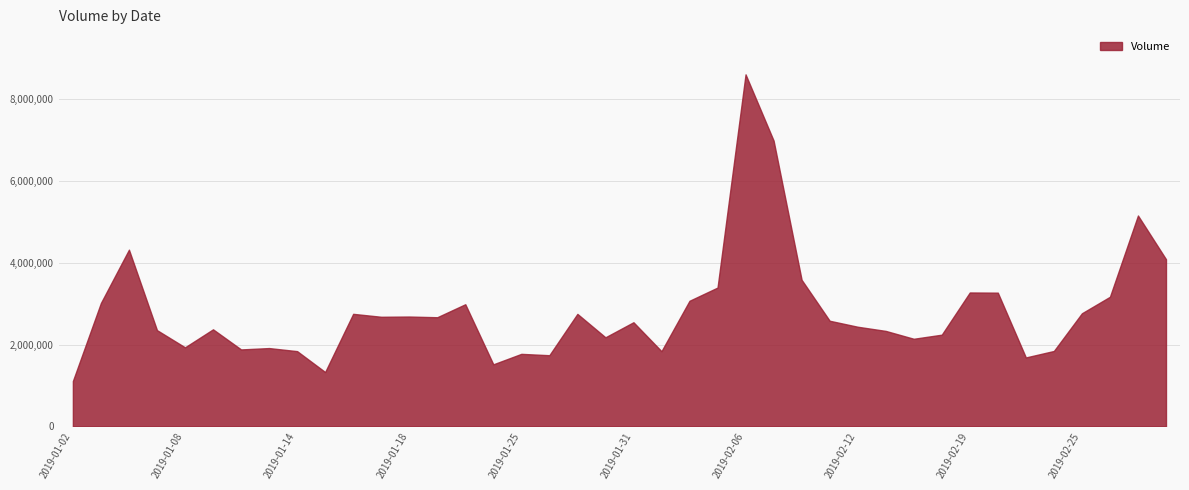

How many series are shown in this chart?

1